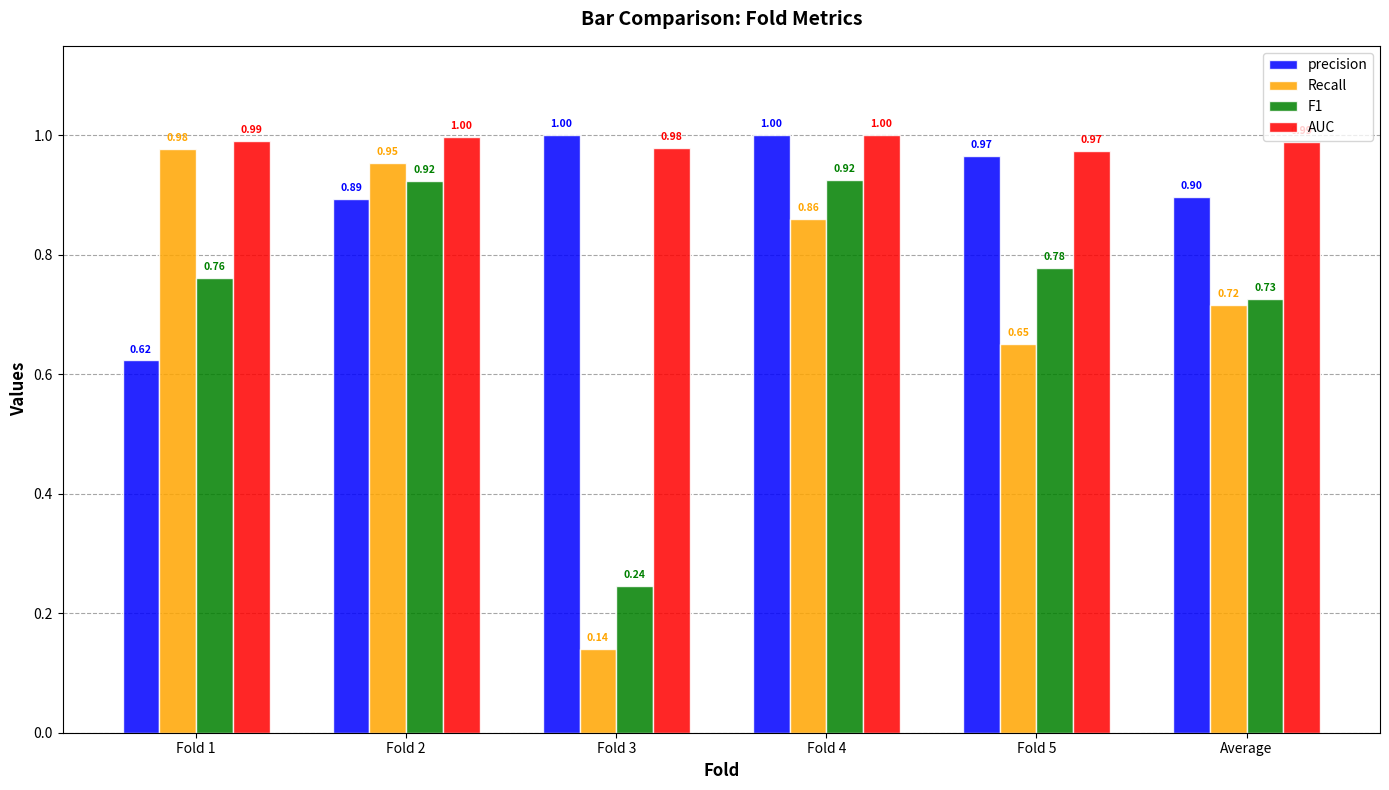

Is the value of precision at Fold 3 greater than the value of F1 at Fold 3?

Yes